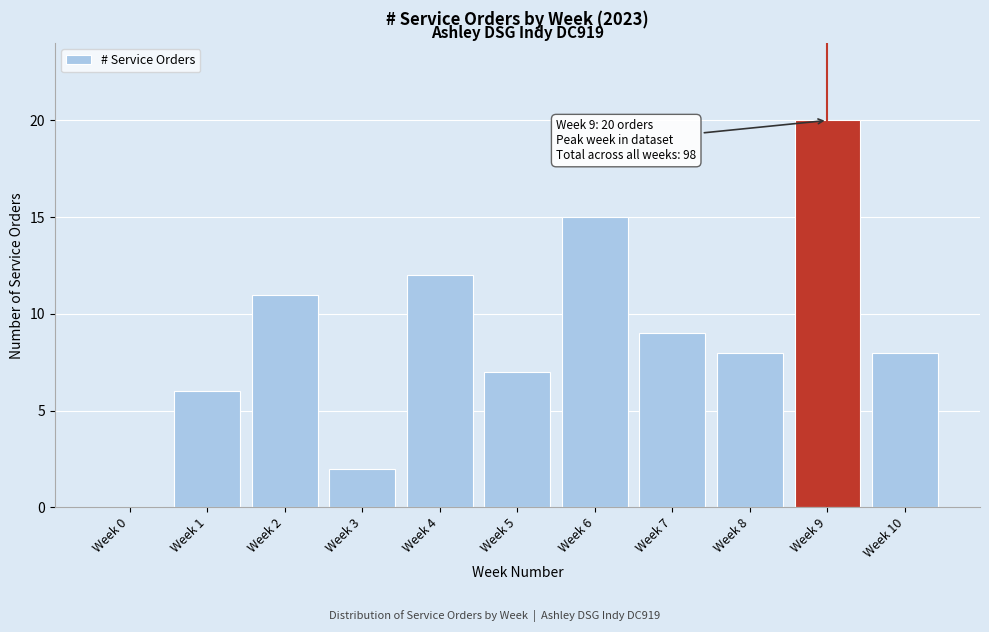

Reading left to right, transcribe all the data shown in this chart.

Week 0=0	Week 1=6	Week 2=11	Week 3=2	Week 4=12	Week 5=7	Week 6=15	Week 7=9	Week 8=8	Week 9=20	Week 10=8